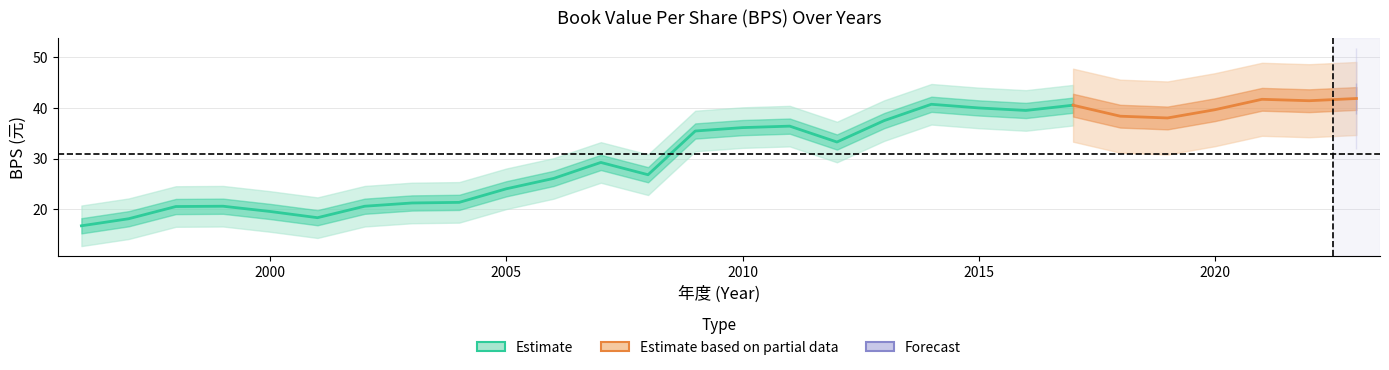

Between 2020 and 2018, which is larger?

2020